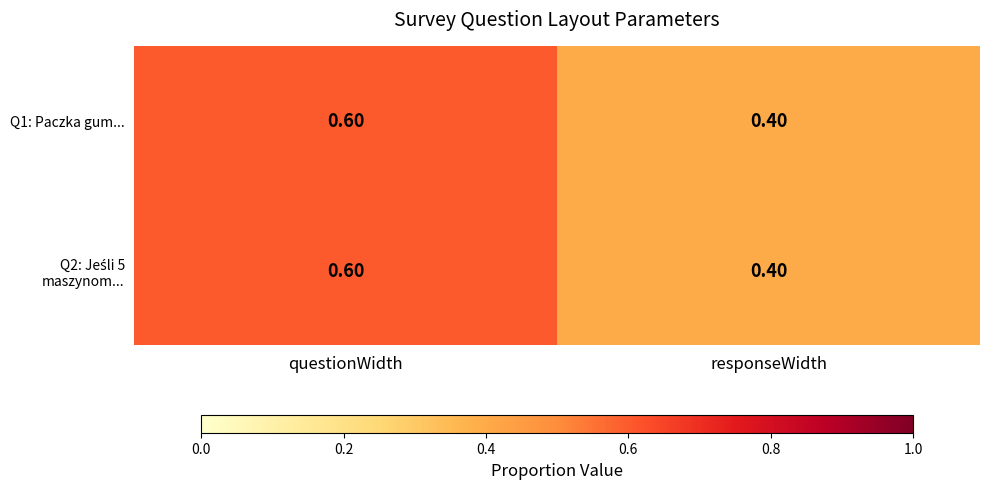

Rank the categories by Q1: Paczka gum... value from lowest to highest.

responseWidth, questionWidth